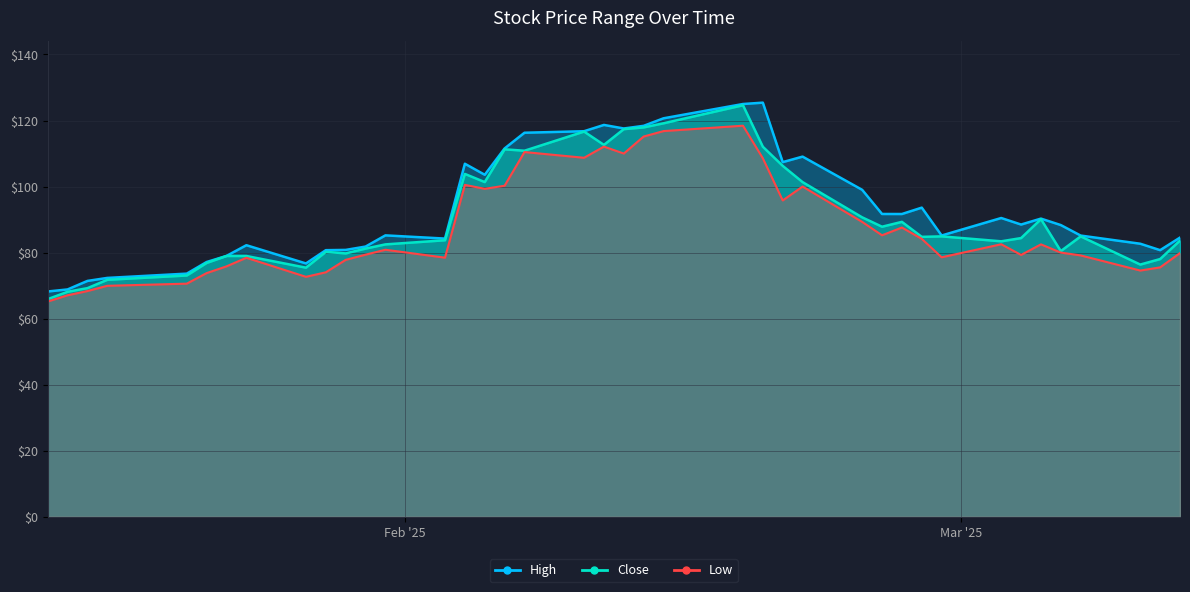

True or false: Close and Low cross at least once.

False